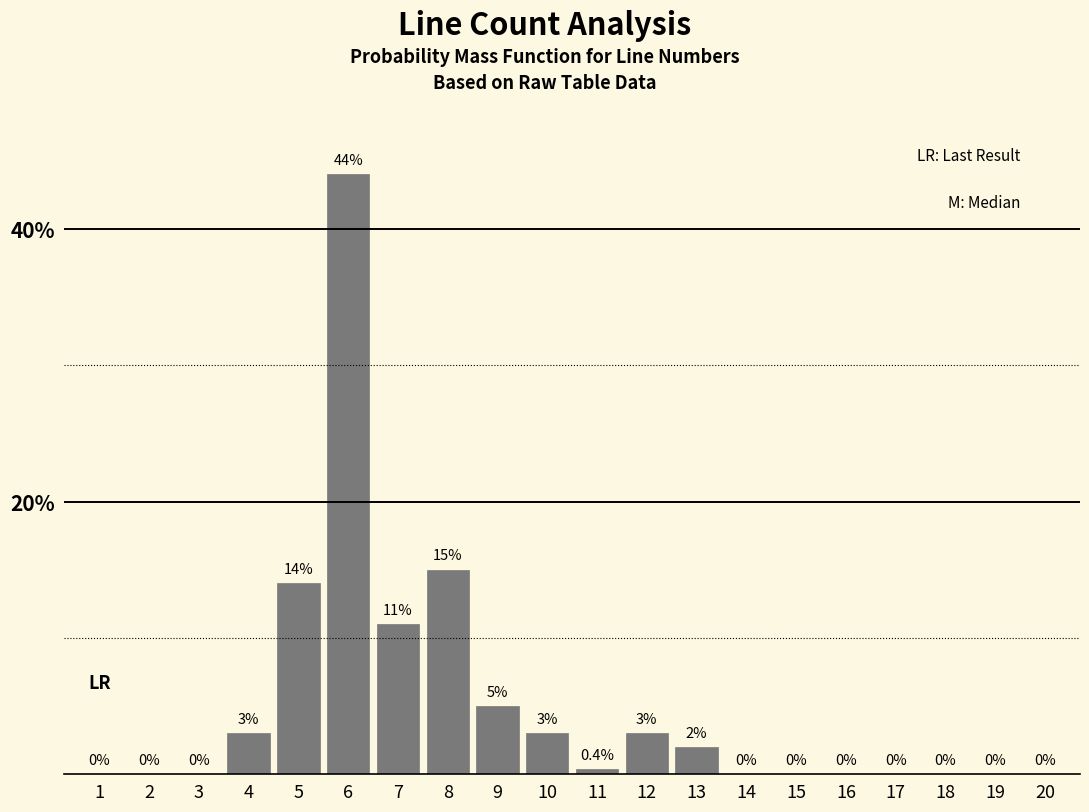

Reading left to right, what are all the values shown in this chart?

1=0.0	2=0.0	3=0.0	4=3.0	5=14.0	6=44.0	7=11.0	8=15.0	9=5.0	10=3.0	11=0.4	12=3.0	13=2.0	14=0.0	15=0.0	16=0.0	17=0.0	18=0.0	19=0.0	20=0.0